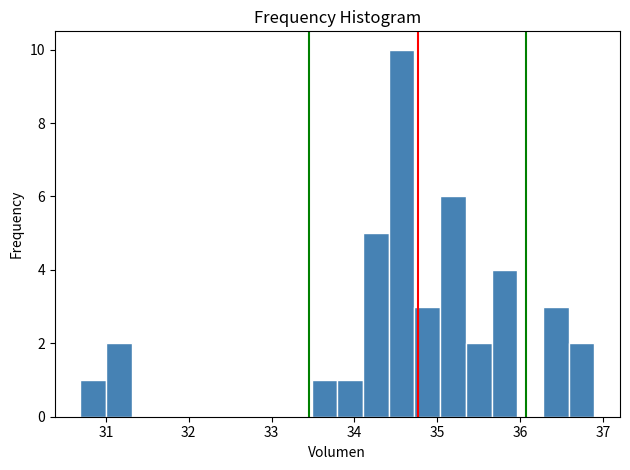

Read against the x-axis, roughly where is the centre of the tallest bar?

34.6